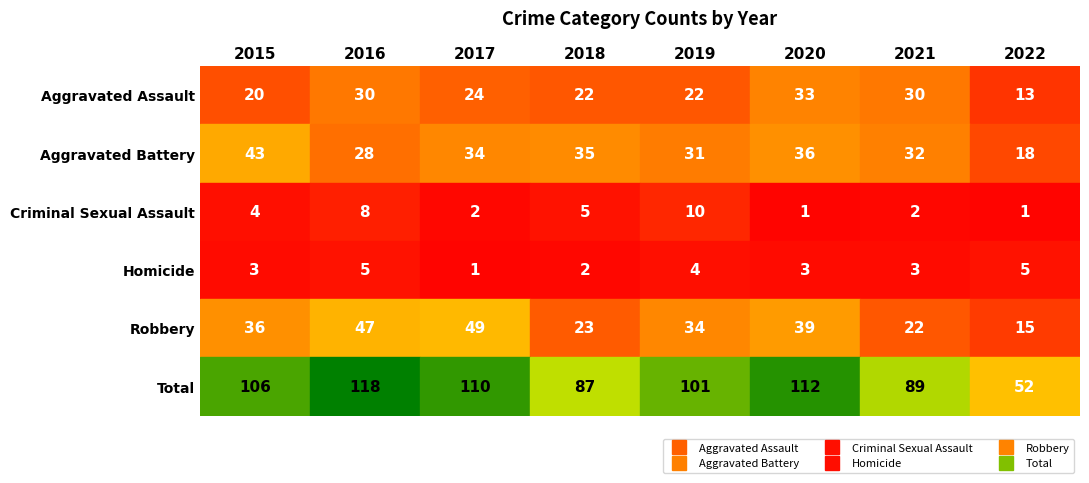

What is the difference between the maximum and second lowest values in the Criminal Sexual Assault series?

9